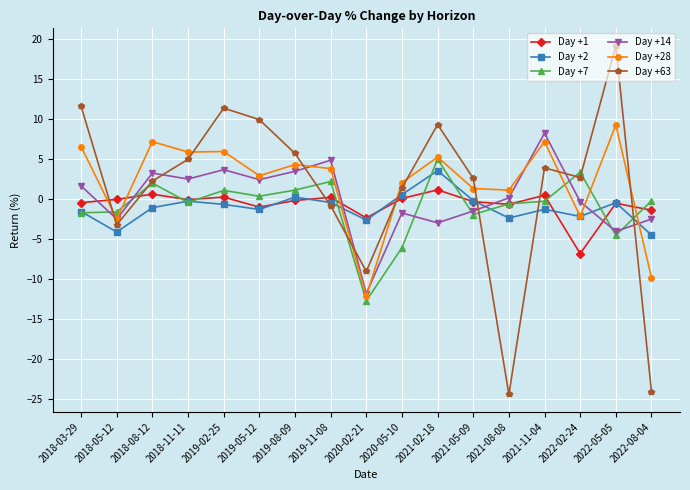

Is the value of Day +14 at 2020-05-10 greater than the value of Day +2 at 2019-08-09?

No